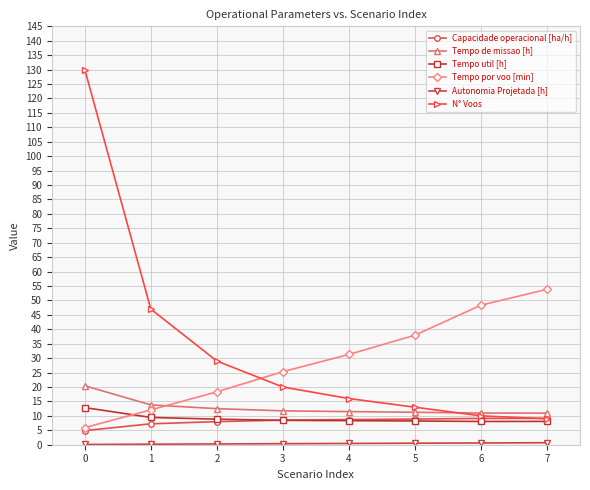

What is the maximum value for Tempo por voo [min]?

53.9